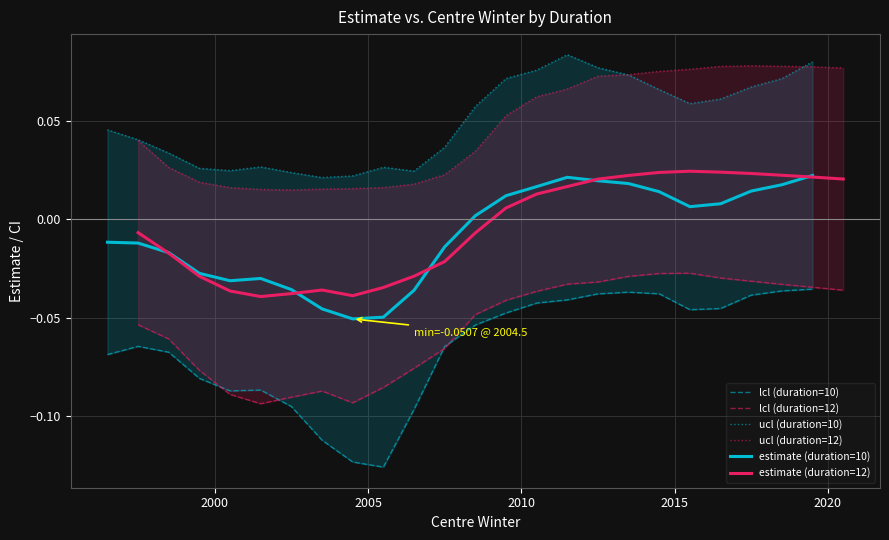

How many values in estimate (duration=12) are below zero?

12